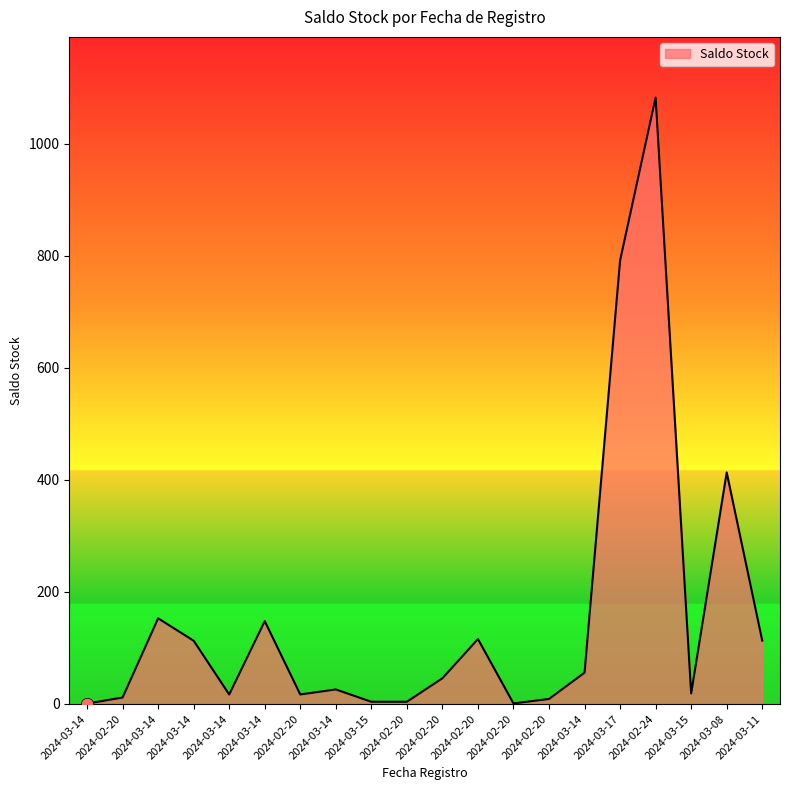

Approximately how many times larger is the value at 2024-03-08 compared to 2024-02-20?

35.6